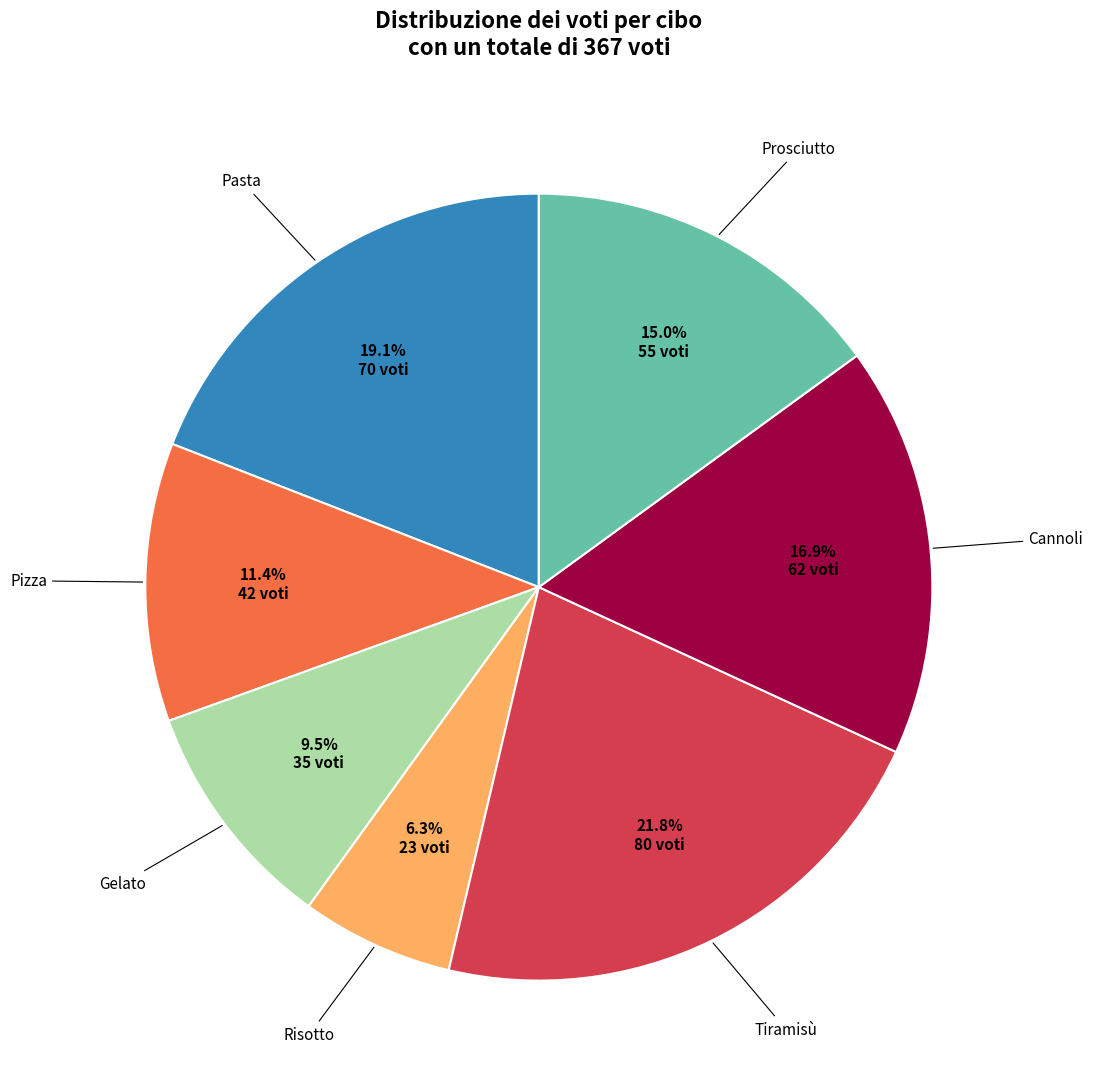

Is there a majority slice in this chart?

No